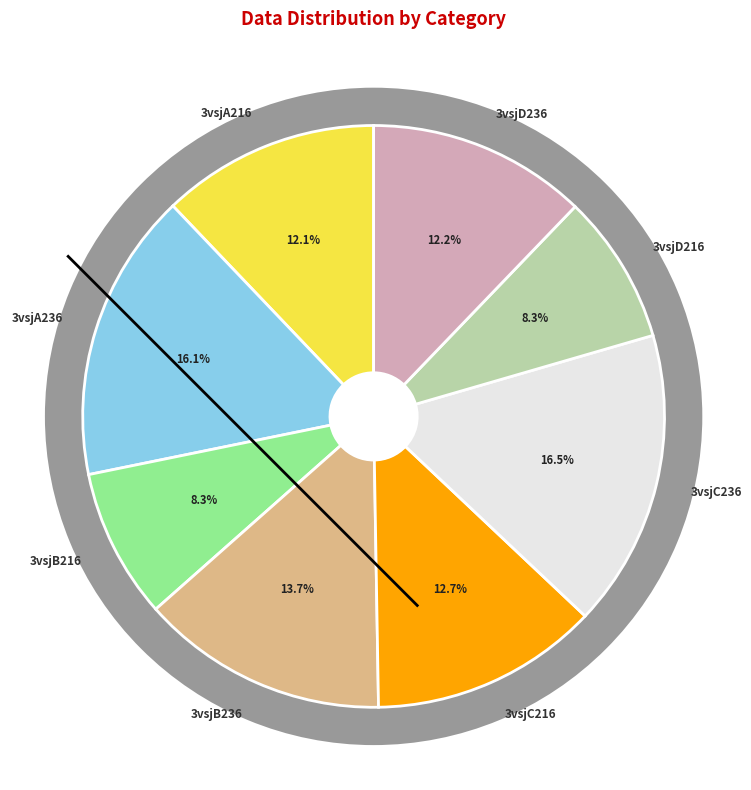

To the nearest percent, what is the average slice percentage?

12%